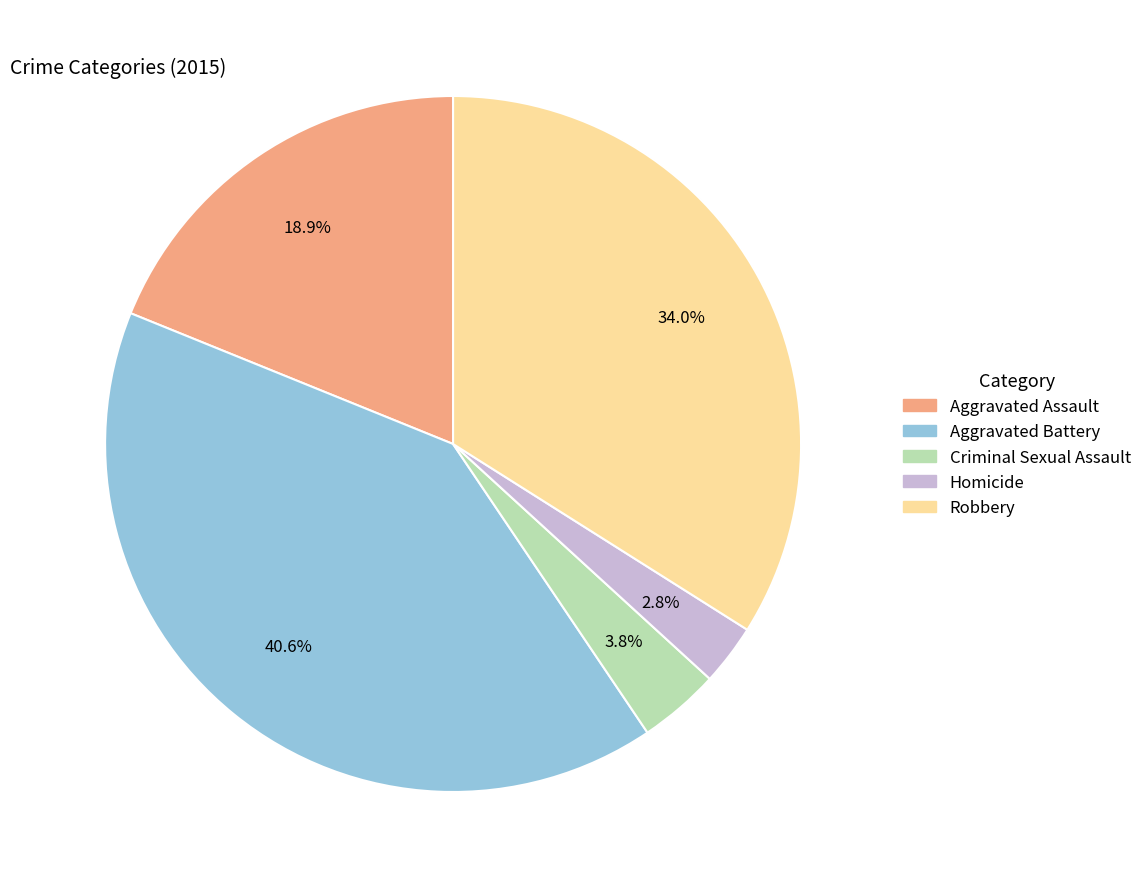

To the nearest percent, what is the difference between the Criminal Sexual Assault and Aggravated Assault slice percentages?

15%